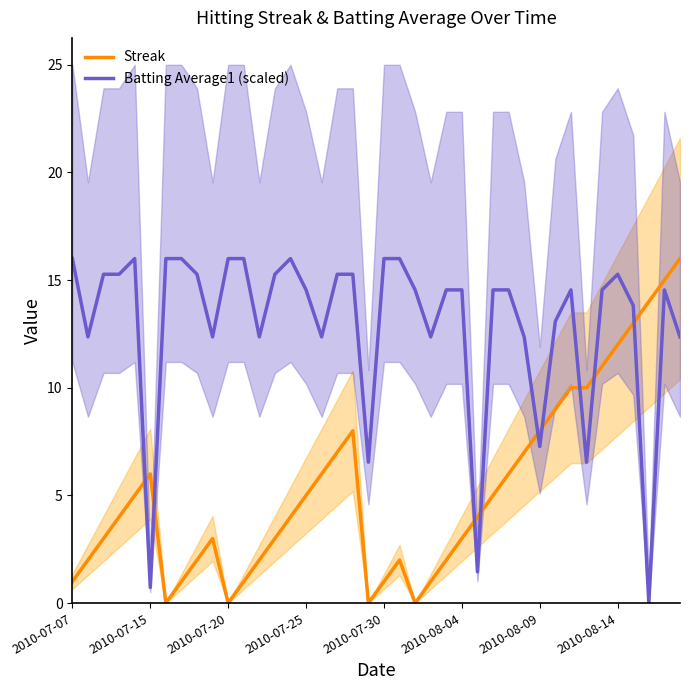

True or false: Streak has a value of 0.2 at 2010-07-07.

False